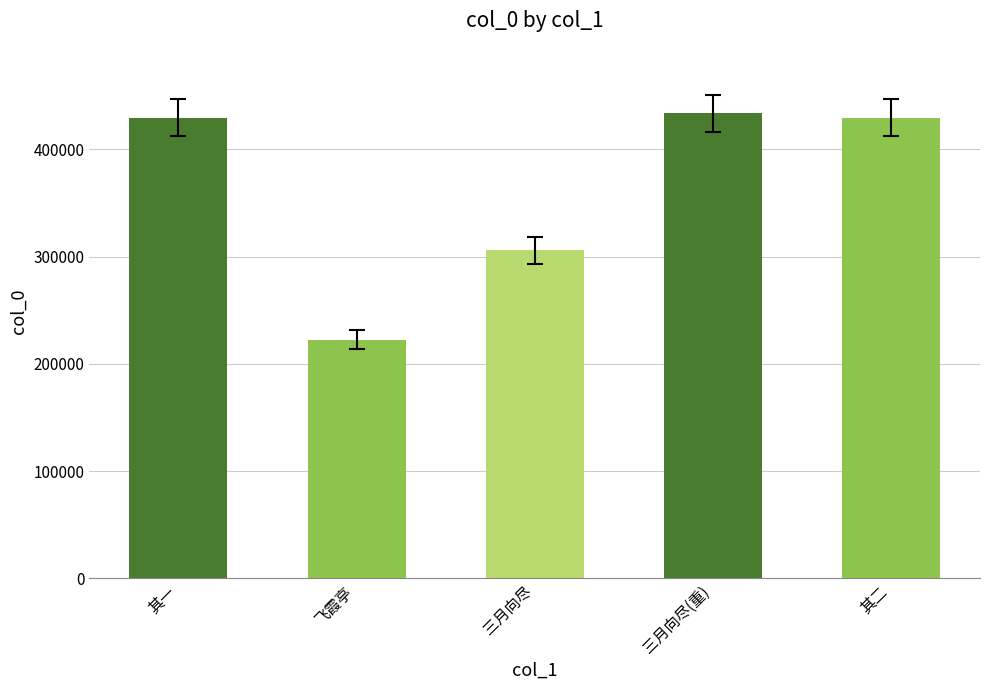

Which has a higher value, 其一 or 飞霞亭?

其一